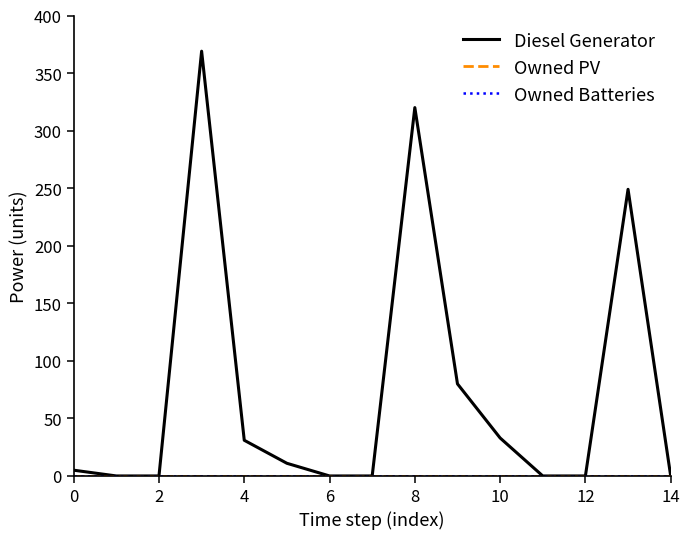

True or false: Owned Batteries has more than 1 points higher than both neighbors.

False